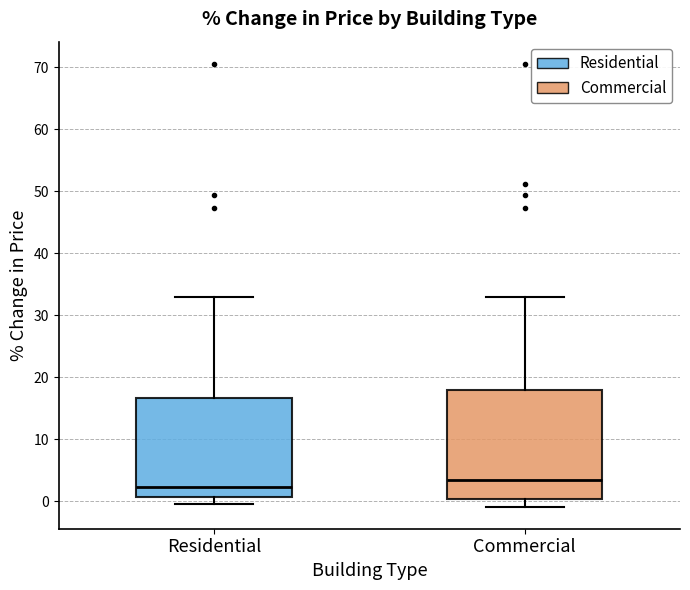

Where is the lower edge of the box for Commercial on the y-axis? The values are not printed on the chart, so give them approximately, as read against the axis.

0